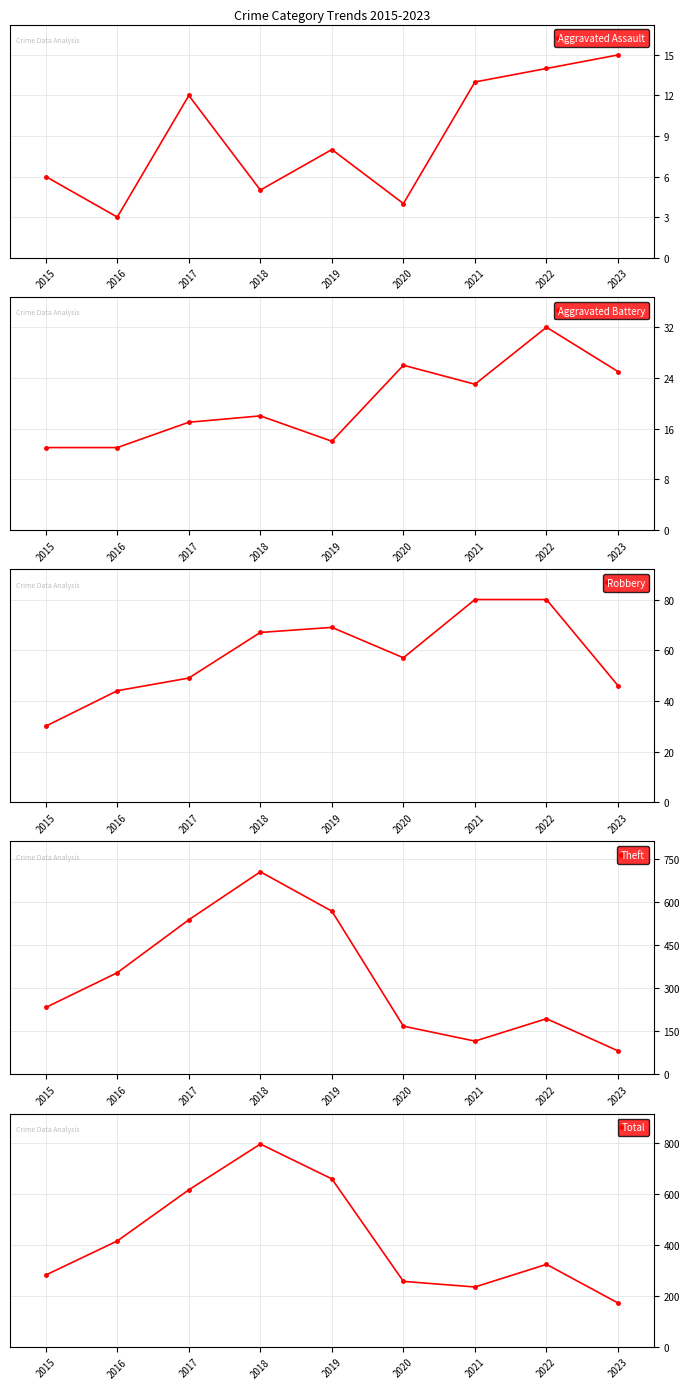

True or false: Aggravated Battery and Total cross at least once.

False